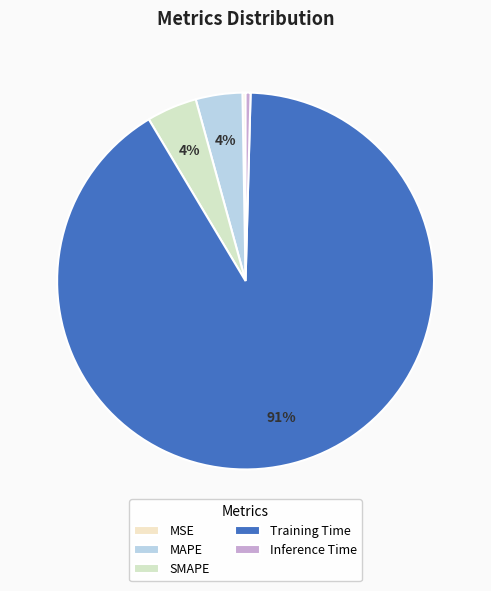

What is the total percentage of SMAPE and Inference Time?

4.7%